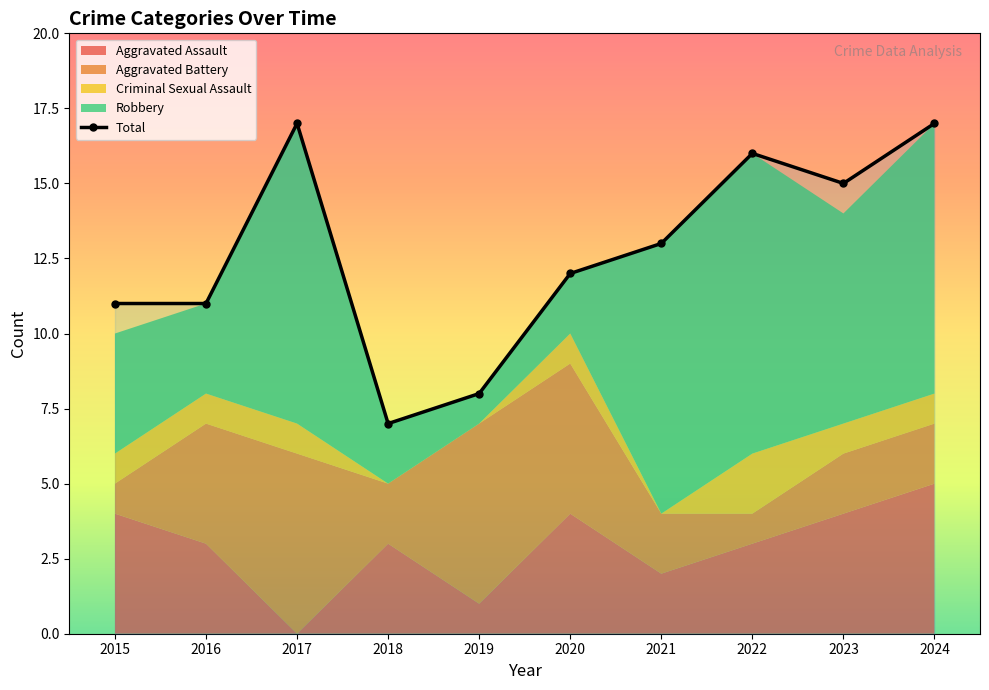

What is the change in value from 2017 to 2023?

-2